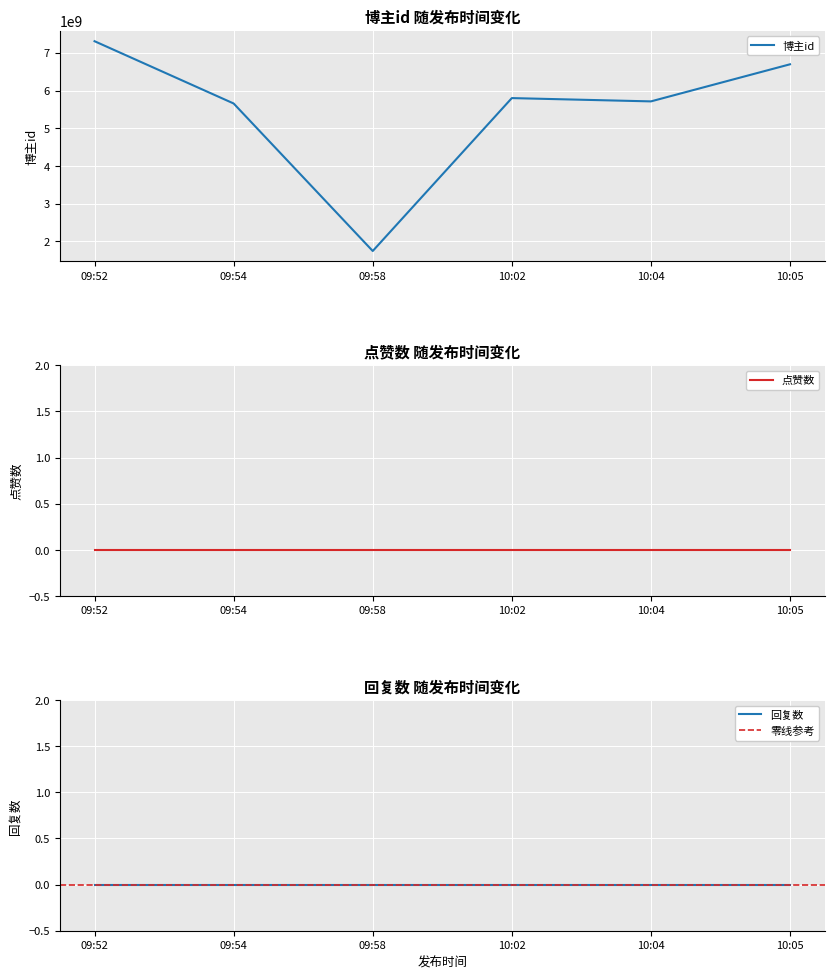

True or false: 回复数 and 博主id intersect in this chart.

False